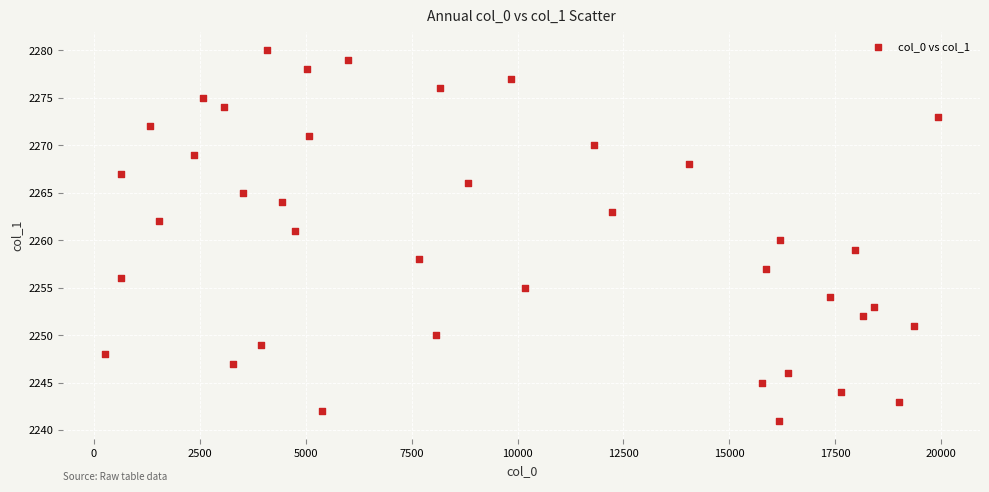

What is the range of X values (max minus min)?

19678